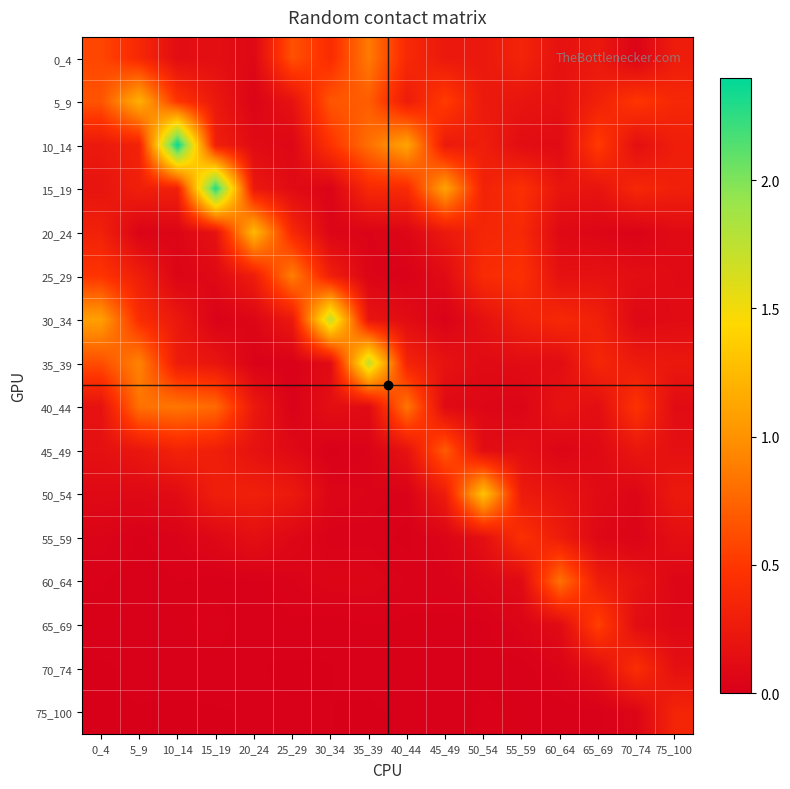

At how many categories does at least one series exceed 0?

16